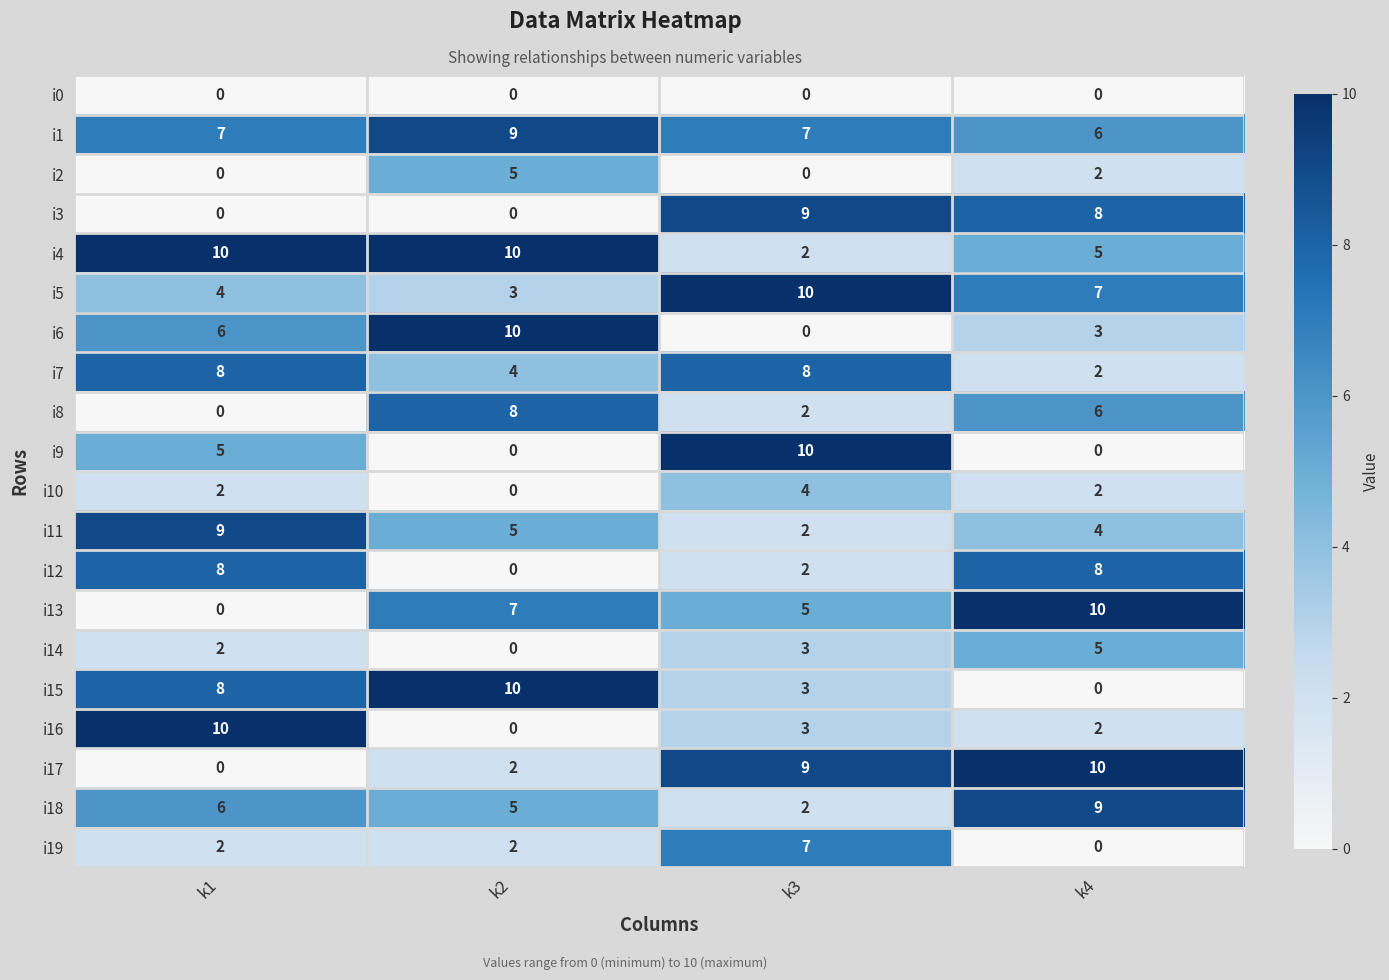

What is the total value across all series at k4?

89